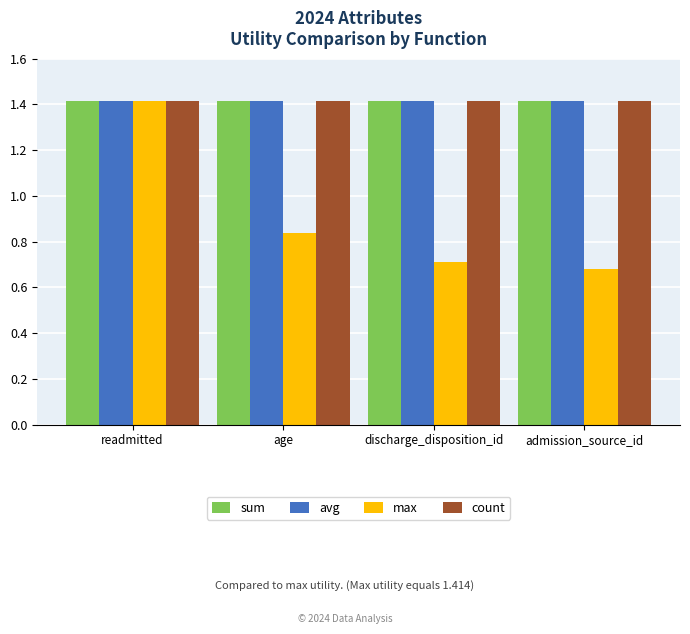

What is the sum of all sum values?

5.7